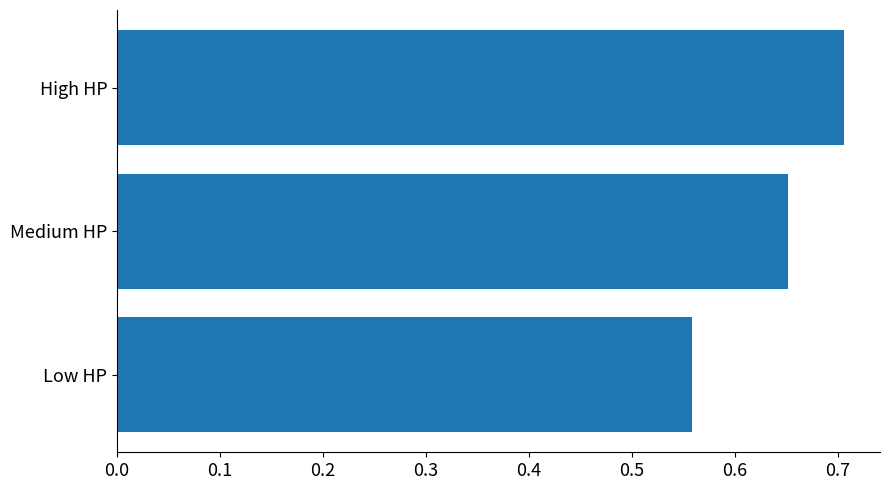

Count the number of data series in this chart.

1